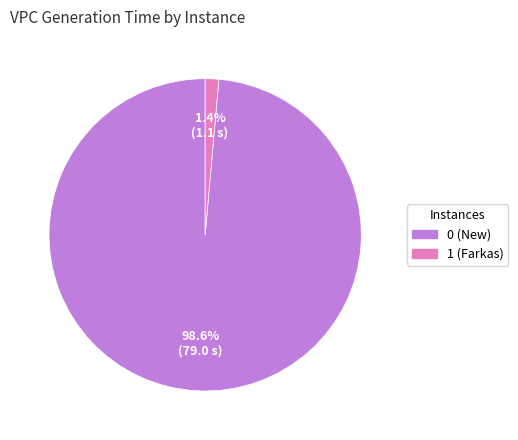

What percentage is NOT represented by 1 (Farkas)?

98.6%